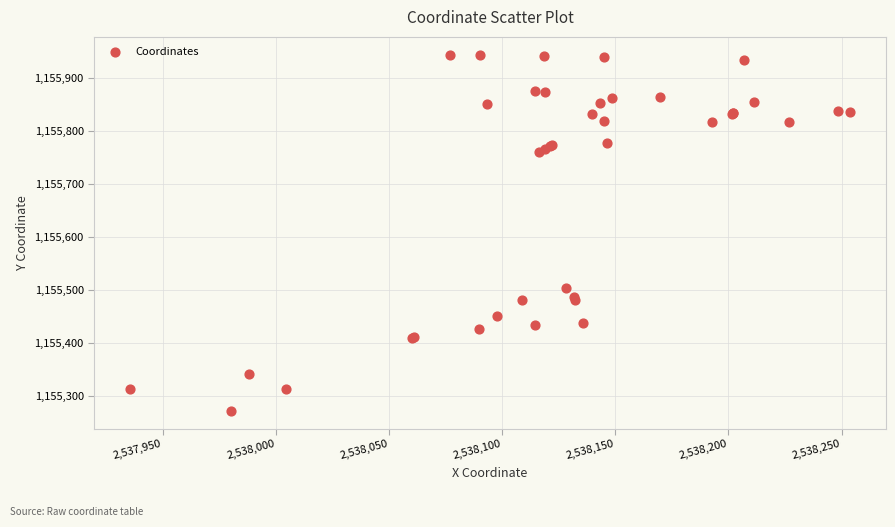

What Y value in the scatter plot is closest to 1155608?

1155502.9